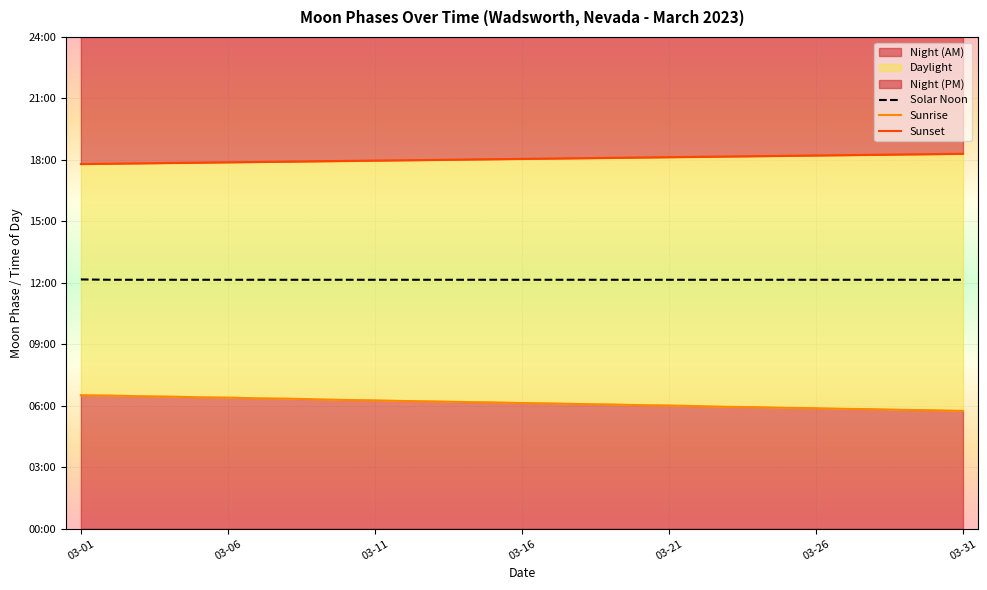

What is the value of the Solar Noon point at the 13th from the left?

12.2